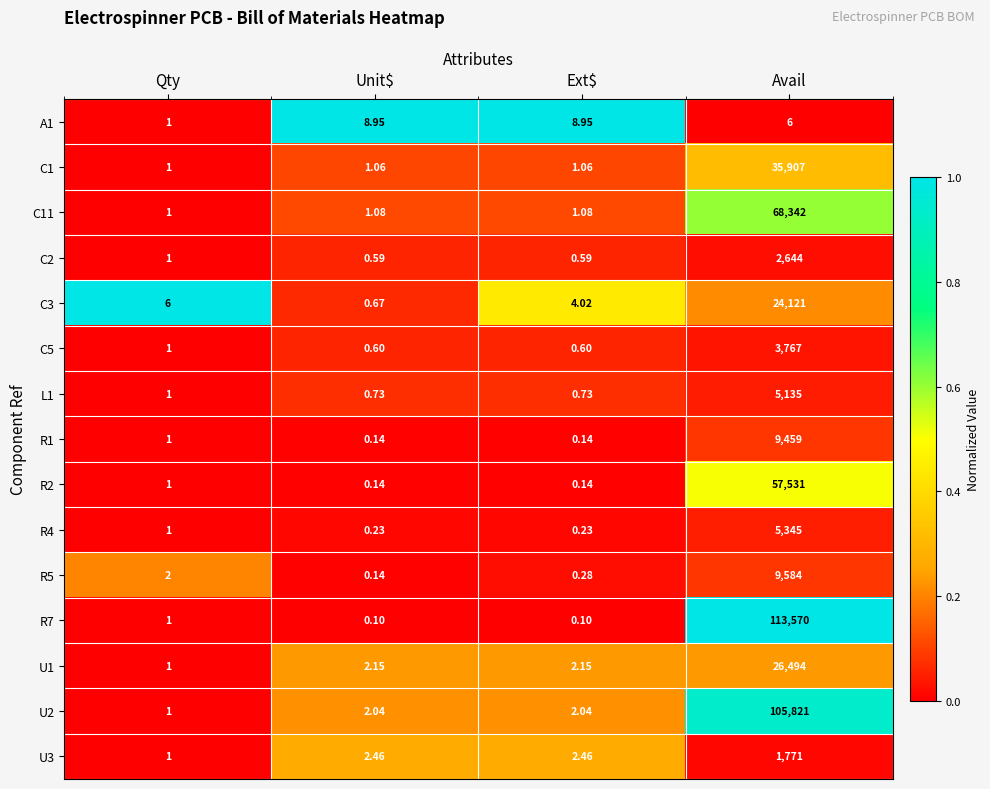

At which label does C3 reach its minimum?

Unit$